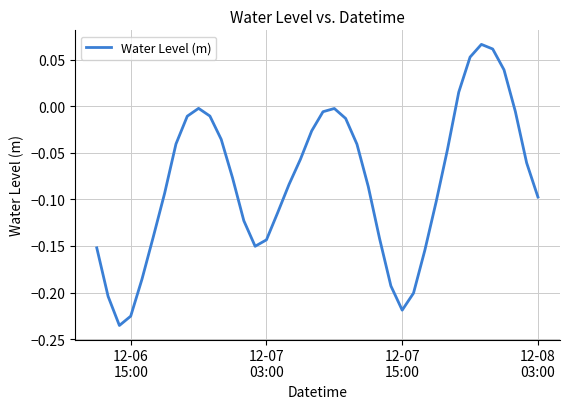

Does the chart display data point markers on the line(s)?

No